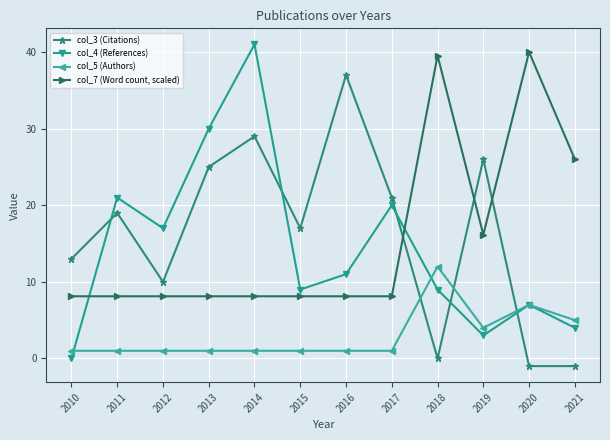

True or false: col_4 (References) and col_7 (Word count, scaled) cross at least once.

True